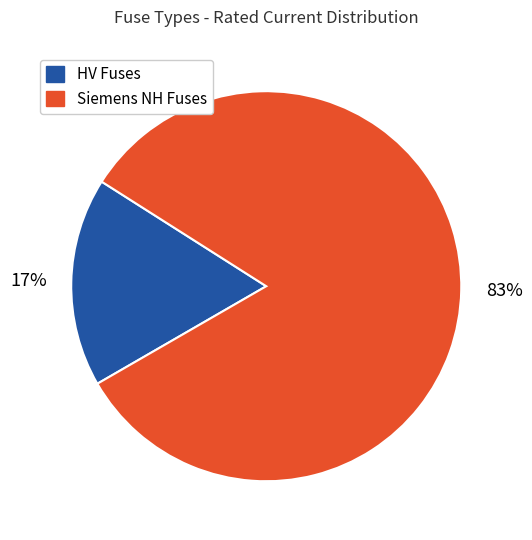

To the nearest percent, what is the average slice percentage?

50%